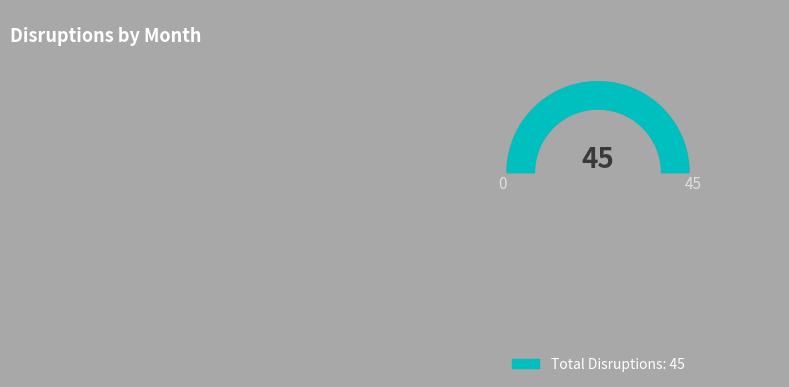

Is it true that March is 39% of the pie?

False